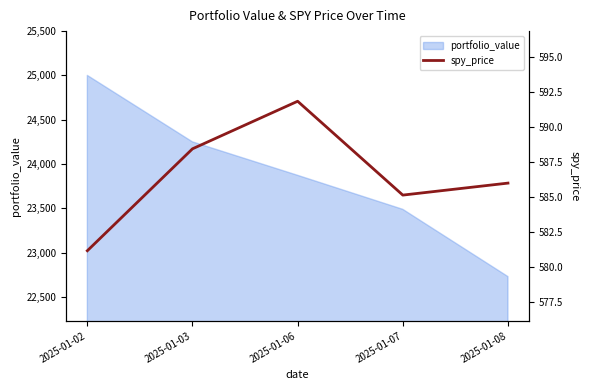

The value of portfolio_value at 2025-01-07 is 23488.0. True or false?

True